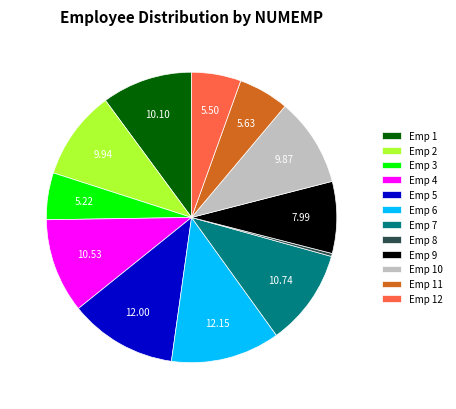

Is there any slice that represents more than half of the pie?

No